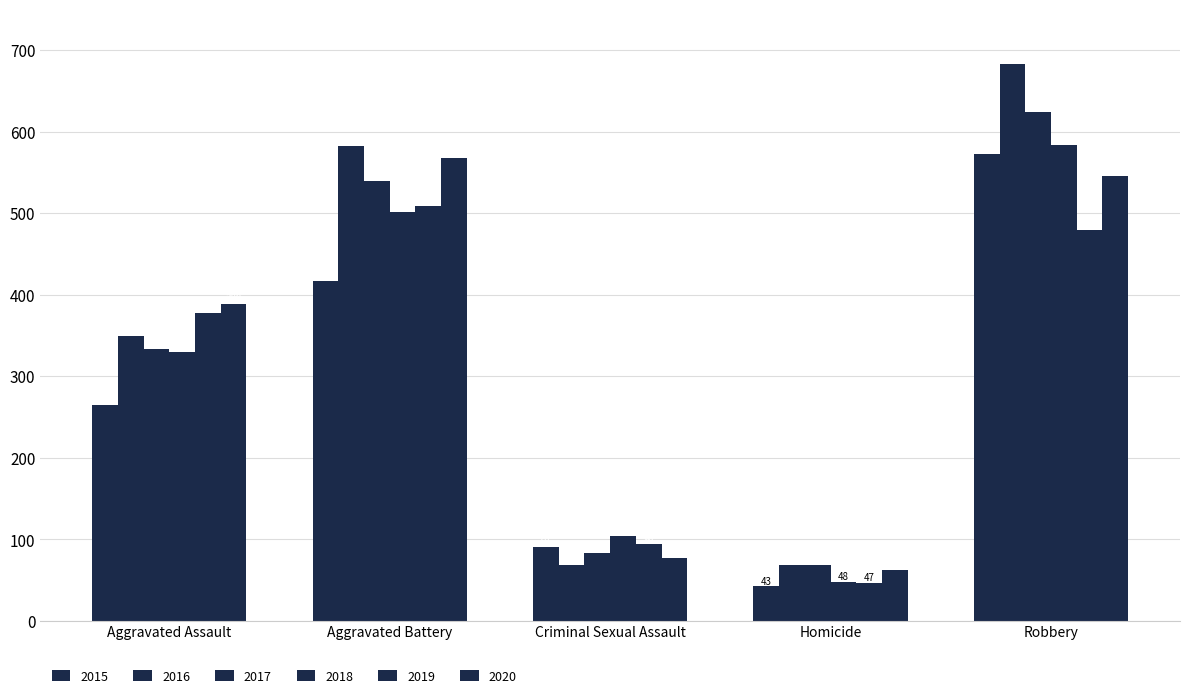

At which label does 2017 first exceed 333?

Aggravated Battery